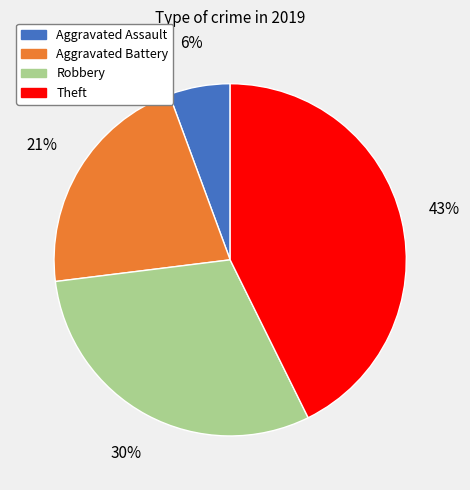

Is the sum of Aggravated Assault and Theft greater than half?

No